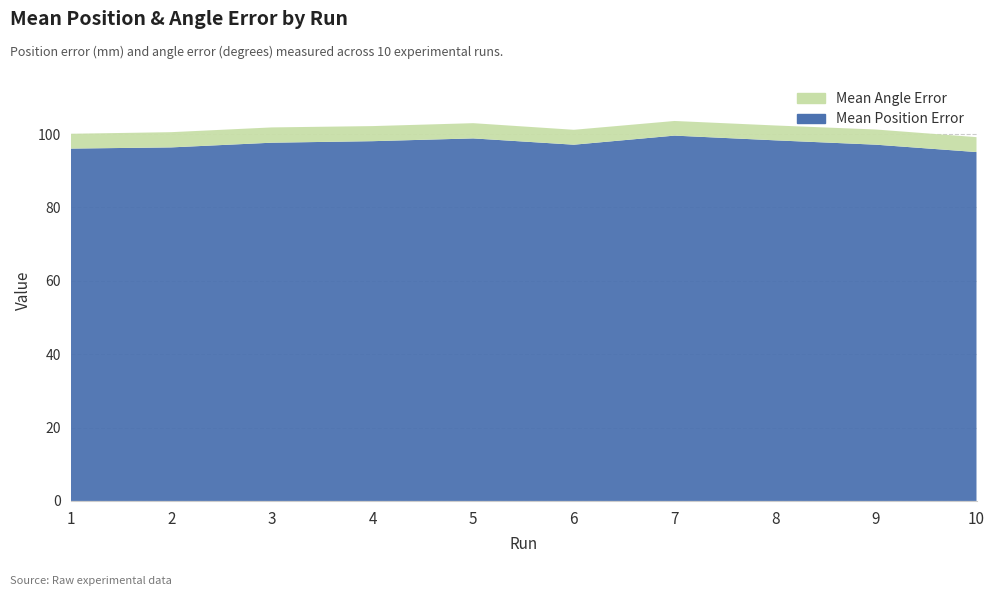

Reading left to right, extract all data points from this chart.

Mean Position Error: 1=96.0	2=96.4	3=97.6	4=98.1	5=98.8	6=97.1	7=99.6	8=98.3	9=97.1	10=95.1
Mean Angle Error: 1=4.0	2=4.2	3=4.2	4=4.1	5=4.2	6=4.1	7=4.0	8=4.1	9=4.1	10=4.1